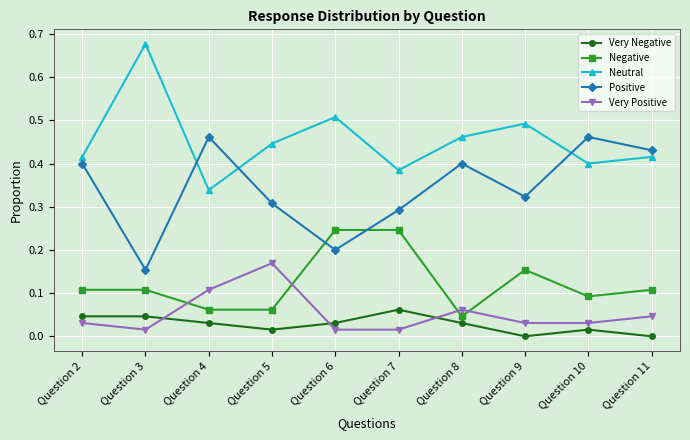

Count the Negative values in the range 0 to 1.

10